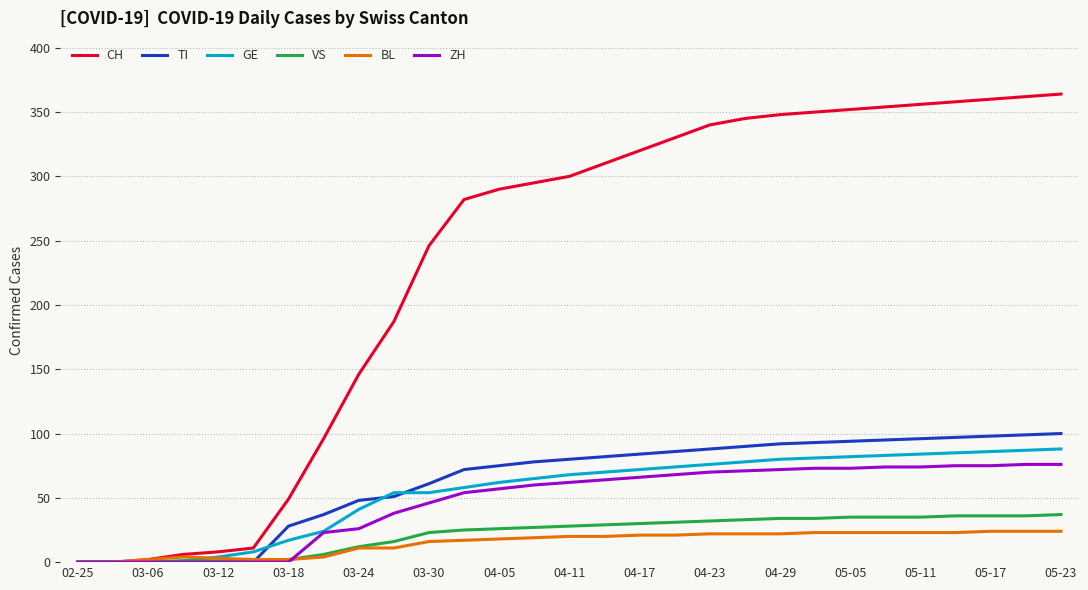

True or false: BL and ZH cross at least once.

True